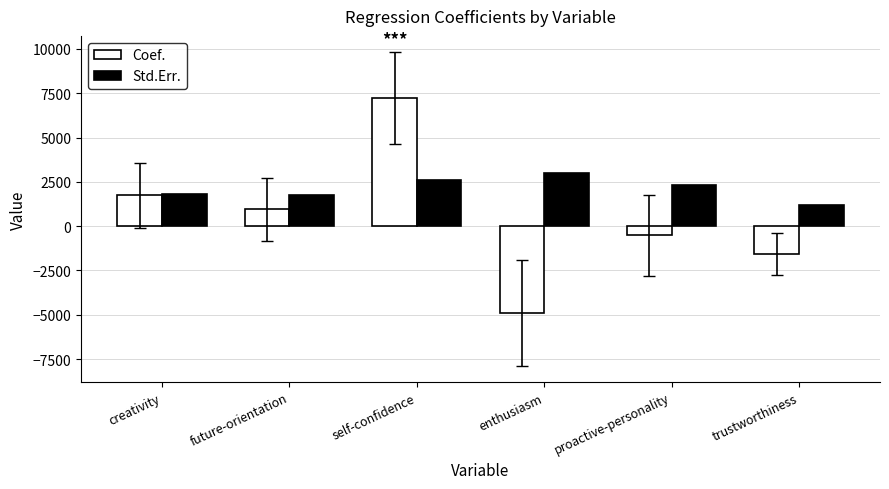

At which label does Std.Err. reach its minimum?

trustworthiness